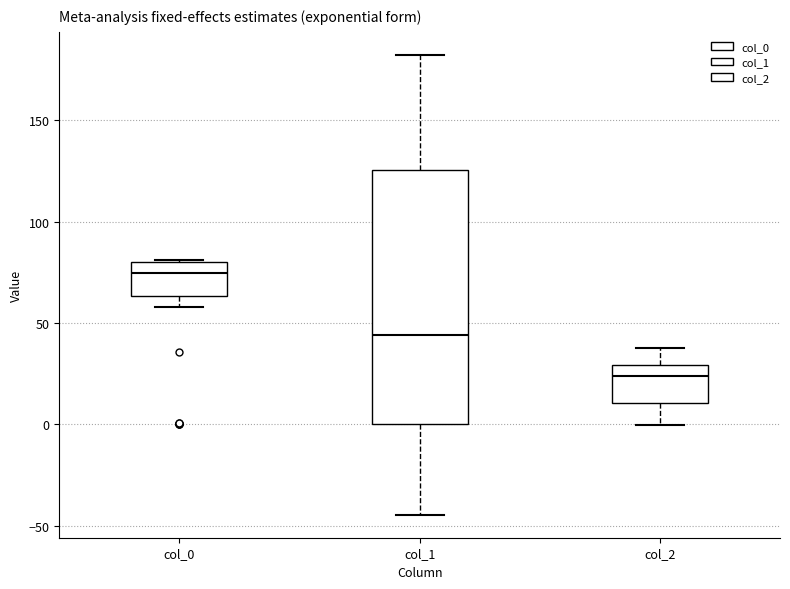

Reading left to right, transcribe this box plot: for each box, give where its median line is, the range the box spans, and where its two whiskers end, as read against the y-axis. The values are not printed on the chart, so give them approximately, as read against the axis.

col_0: median 75, box 65 to 80, whiskers 60 to 80
col_1: median 45, box 0 to 125, whiskers -45 to 180
col_2: median 25, box 10 to 30, whiskers 0 to 40